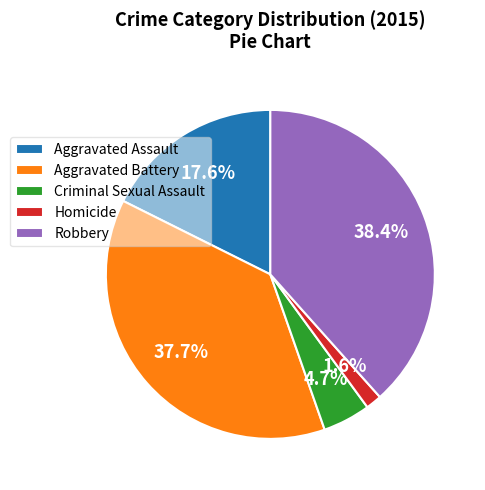

Is there any slice that represents more than half of the pie?

No